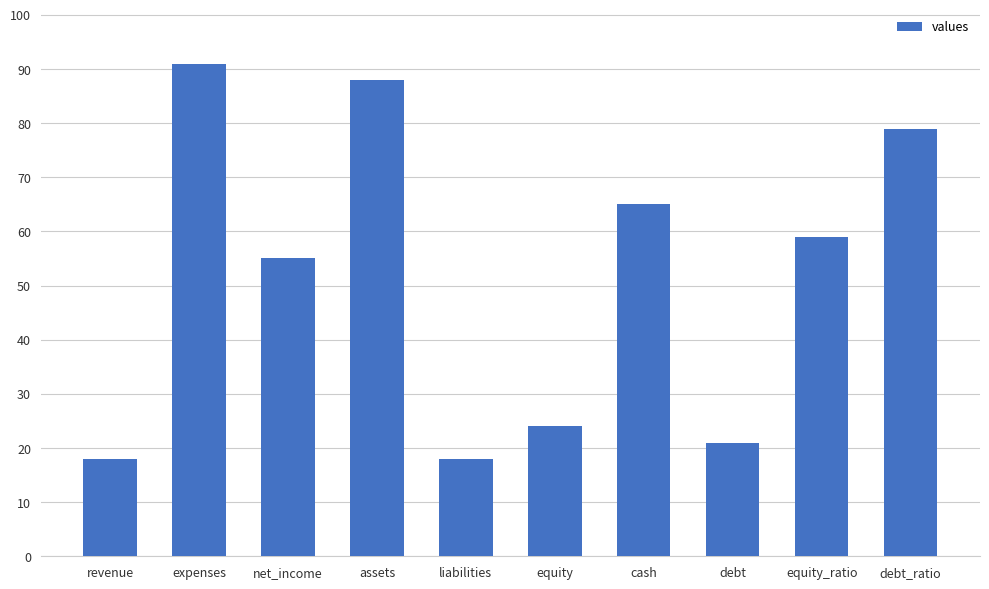

What is the value of the 1st bar from the left?

18